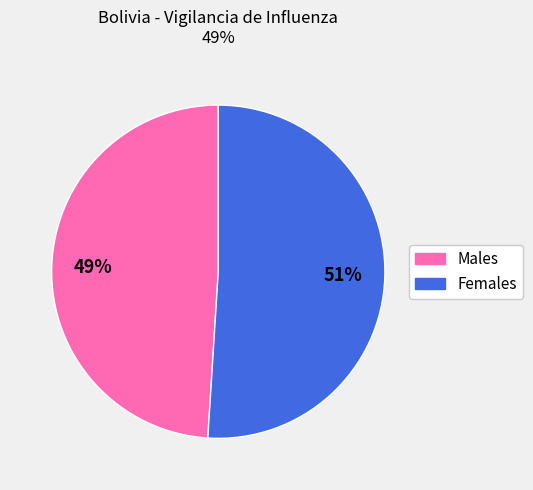

Does any single category account for the majority?

Yes